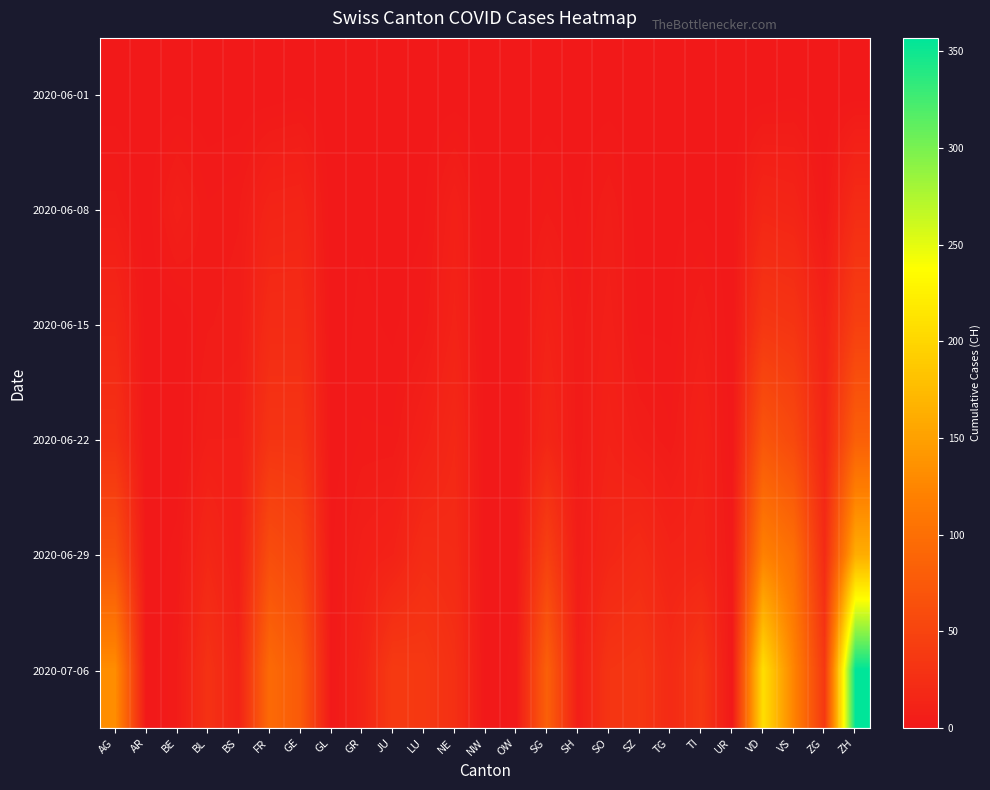

Reading left to right, list all the values displayed in this chart.

2020-06-01: AG=0	AR=0	BE=0	BL=0	BS=0	FR=0	GE=1	GL=0	GR=0	JU=0	LU=0	NE=0	NW=0	OW=0	SG=0	SH=0	SO=0	SZ=0	TG=0	TI=0	UR=0	VD=0	VS=1	ZG=0	ZH=0
2020-06-08: AG=5	AR=0	BE=8	BL=3	BS=4	FR=13	GE=14	GL=0	GR=1	JU=0	LU=1	NE=9	NW=0	OW=0	SG=4	SH=1	SO=6	SZ=0	TG=1	TI=1	UR=0	VD=16	VS=14	ZG=1	ZH=23
2020-06-15: AG=17	AR=0	BE=0	BL=4	BS=5	FR=22	GE=22	GL=0	GR=2	JU=1	LU=3	NE=12	NW=0	OW=0	SG=11	SH=3	SO=8	SZ=1	TG=1	TI=6	UR=0	VD=35	VS=32	ZG=11	ZH=45
2020-06-22: AG=28	AR=0	BE=0	BL=7	BS=7	FR=32	GE=32	GL=0	GR=3	JU=3	LU=10	NE=18	NW=0	OW=0	SG=16	SH=3	SO=11	SZ=6	TG=3	TI=11	UR=0	VD=71	VS=56	ZG=14	ZH=83
2020-06-29: AG=65	AR=0	BE=2	BL=17	BS=7	FR=61	GE=52	GL=1	GR=8	JU=11	LU=23	NE=21	NW=0	OW=1	SG=46	SH=5	SO=16	SZ=21	TG=12	TI=13	UR=2	VD=121	VS=101	ZG=21	ZH=162
2020-07-06: AG=132	AR=0	BE=4	BL=29	BS=12	FR=95	GE=76	GL=1	GR=13	JU=39	LU=37	NE=27	NW=0	OW=2	SG=83	SH=7	SO=32	SZ=35	TG=21	TI=36	UR=0	VD=208	VS=123	ZG=36	ZH=357